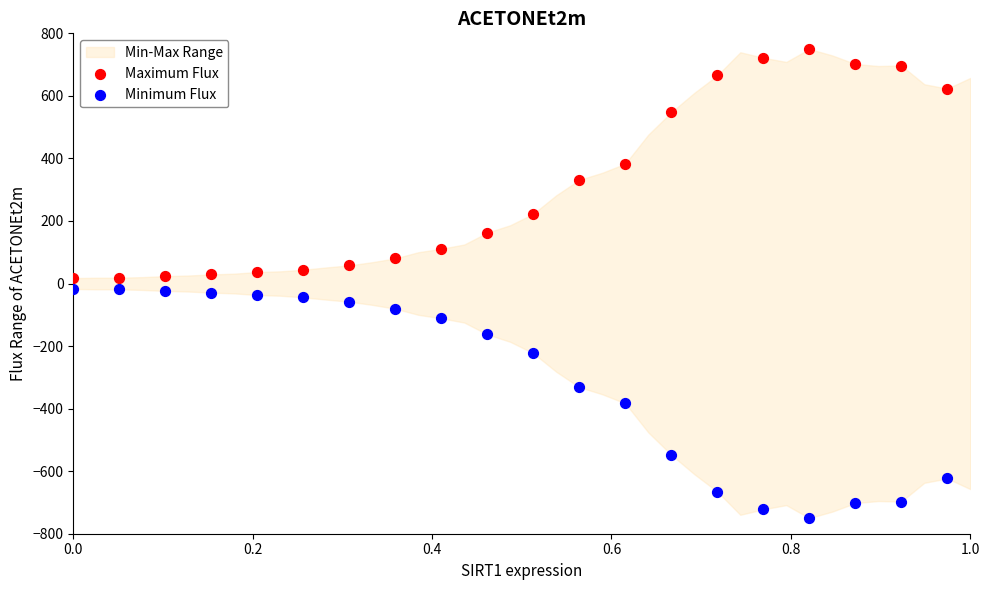

Which series reaches the maximum Y coordinate?

Maximum Flux